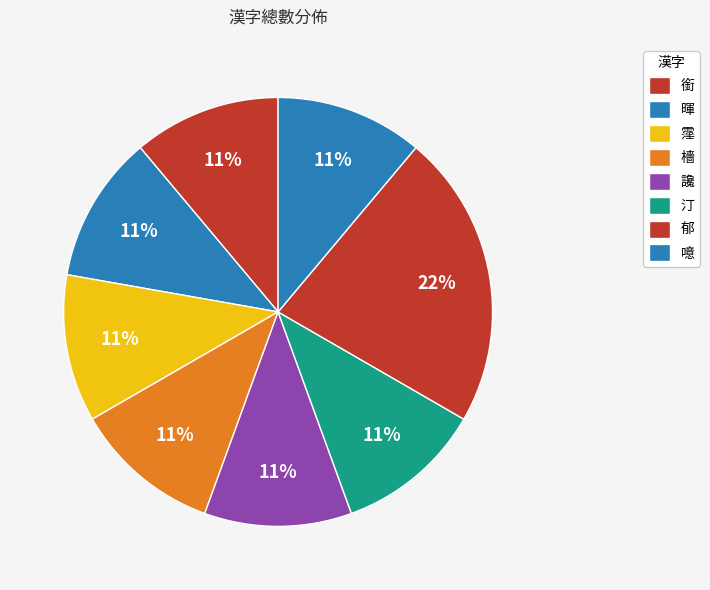

Which slice is the smallest?

銜